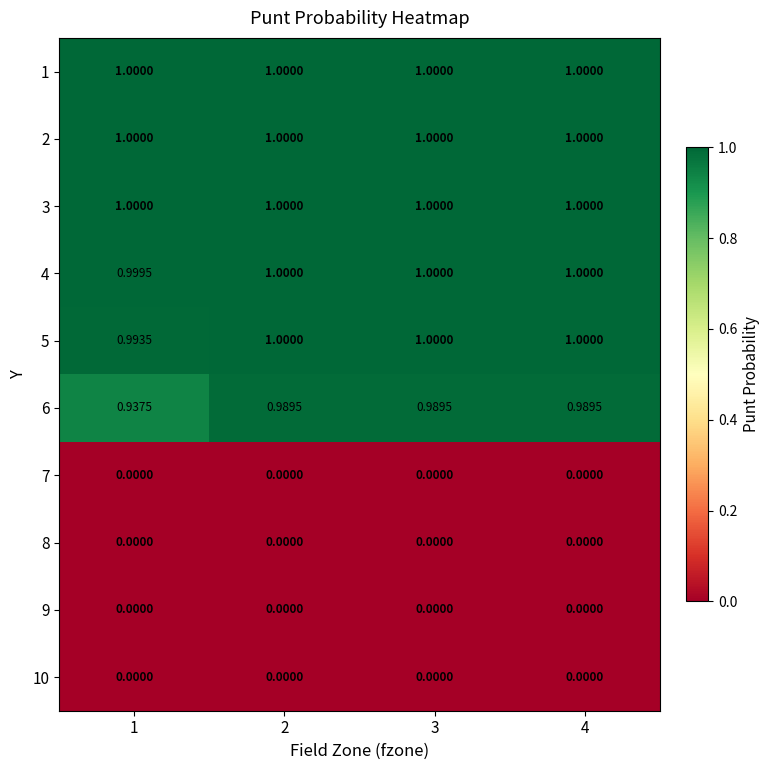

Which series changed the most between 1 and 2?

6